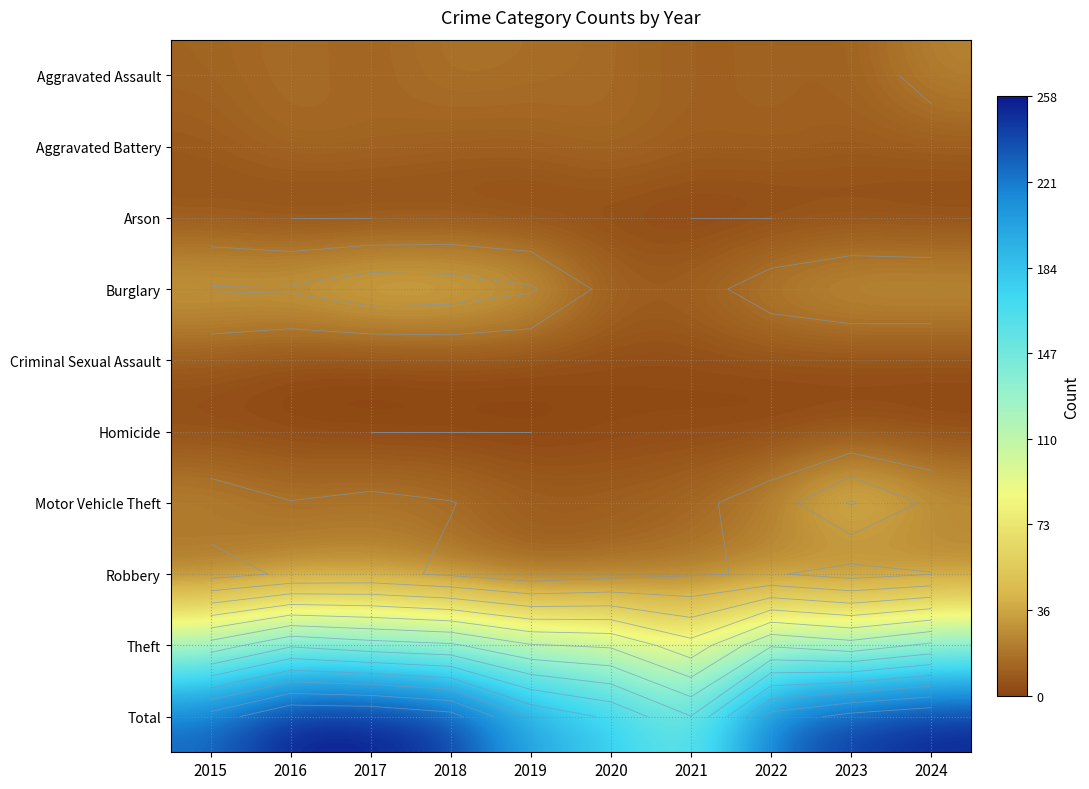

List the series in order of their peak value, highest first.

Total, Theft, Motor Vehicle Theft, Burglary, Aggravated Assault, Robbery, Aggravated Battery, Criminal Sexual Assault, Arson, Homicide